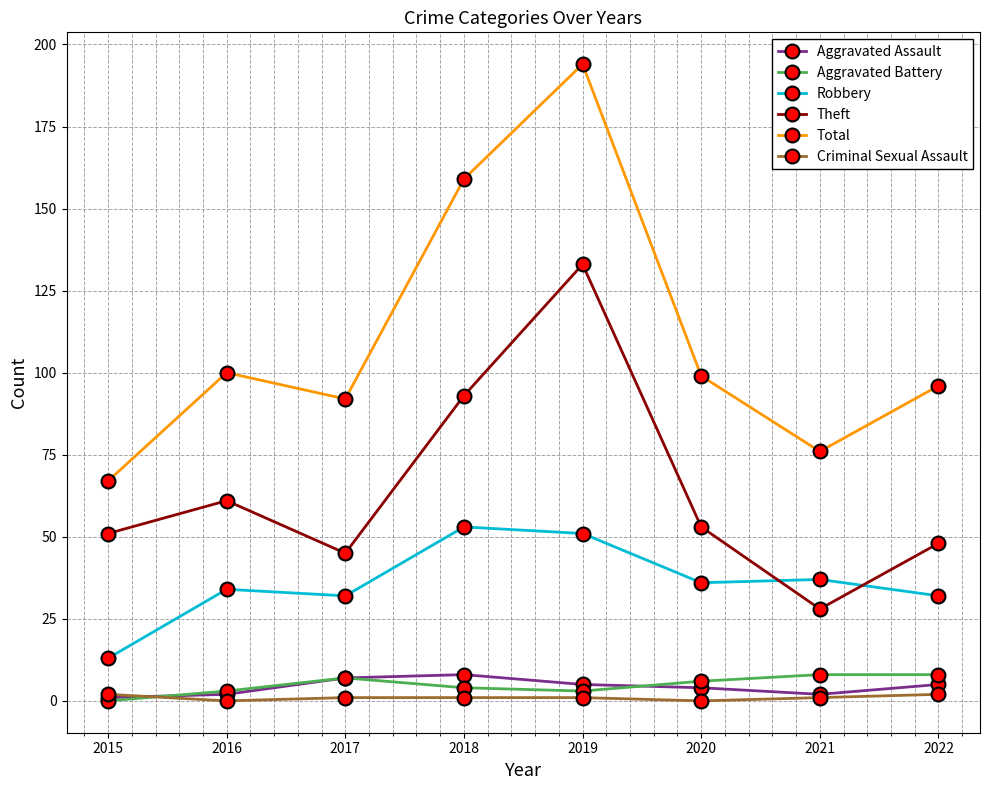

At how many categories does at least one series exceed 172?

1